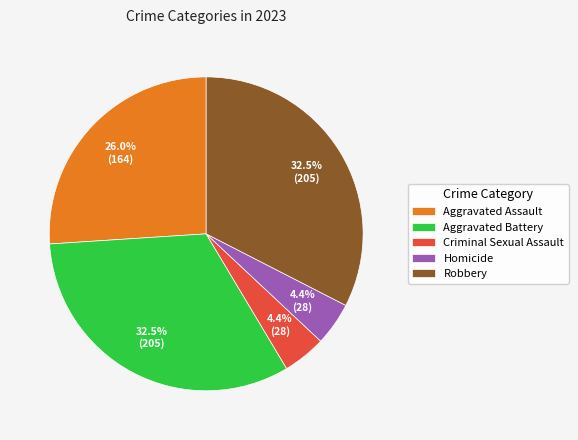

To the nearest percent, what is the average slice percentage?

20%